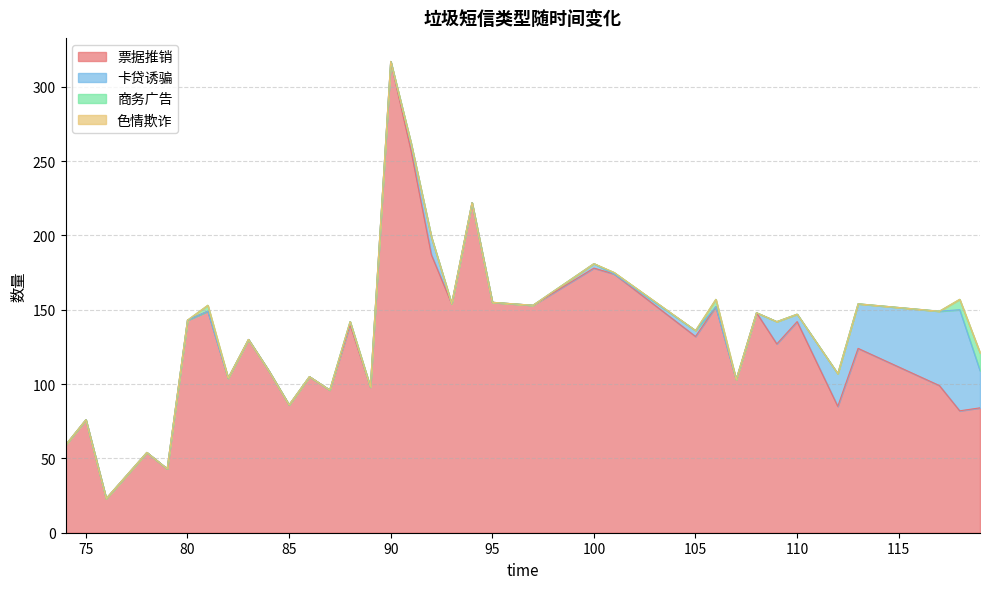

What is the average value of the 商务广告 series?

1